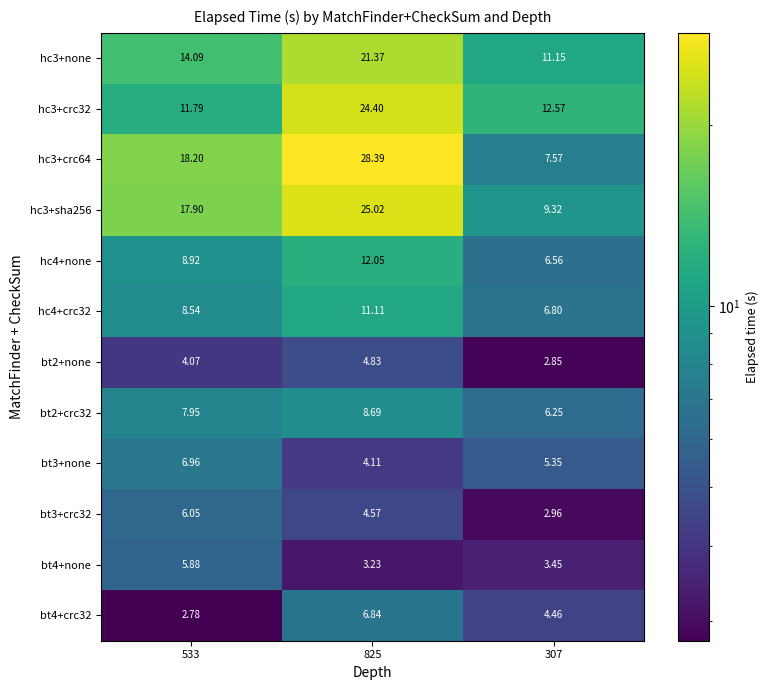

What is the difference between the highest and lowest values at 307?

9.7